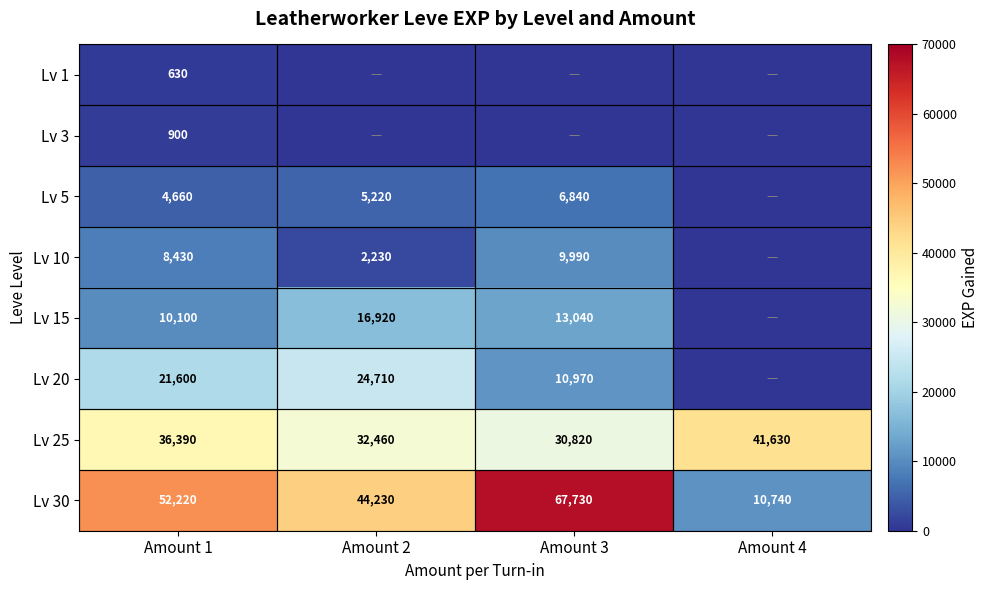

What is the sum of the Lv 25 values at Amount 2 and Amount 1?

68850